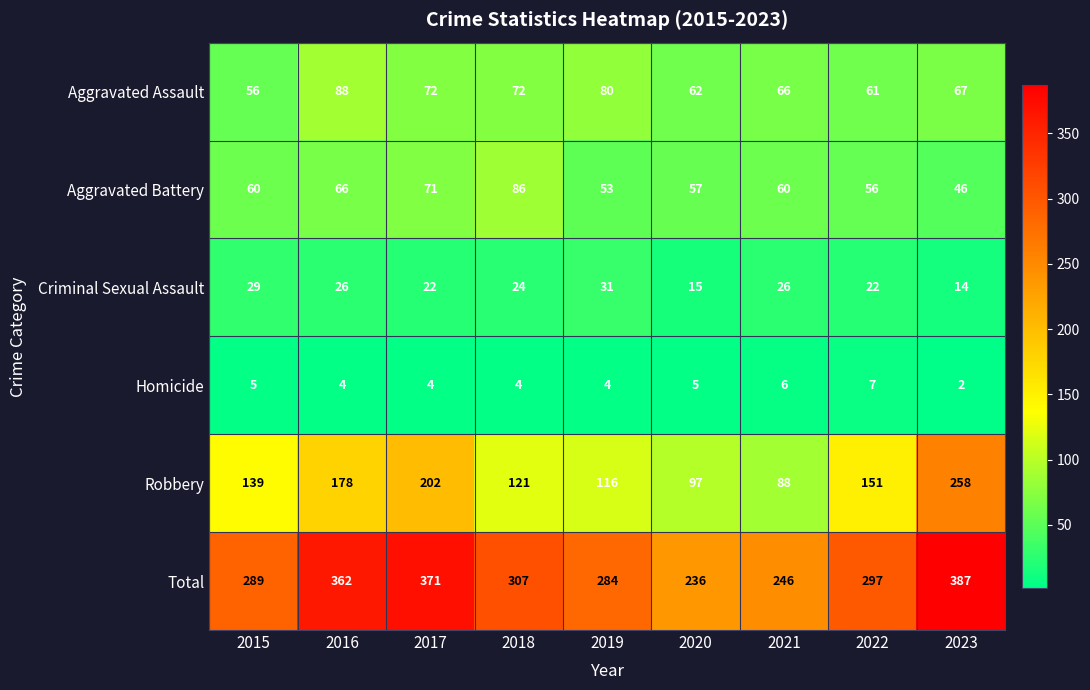

At which category is the sum across all series the highest?

2023